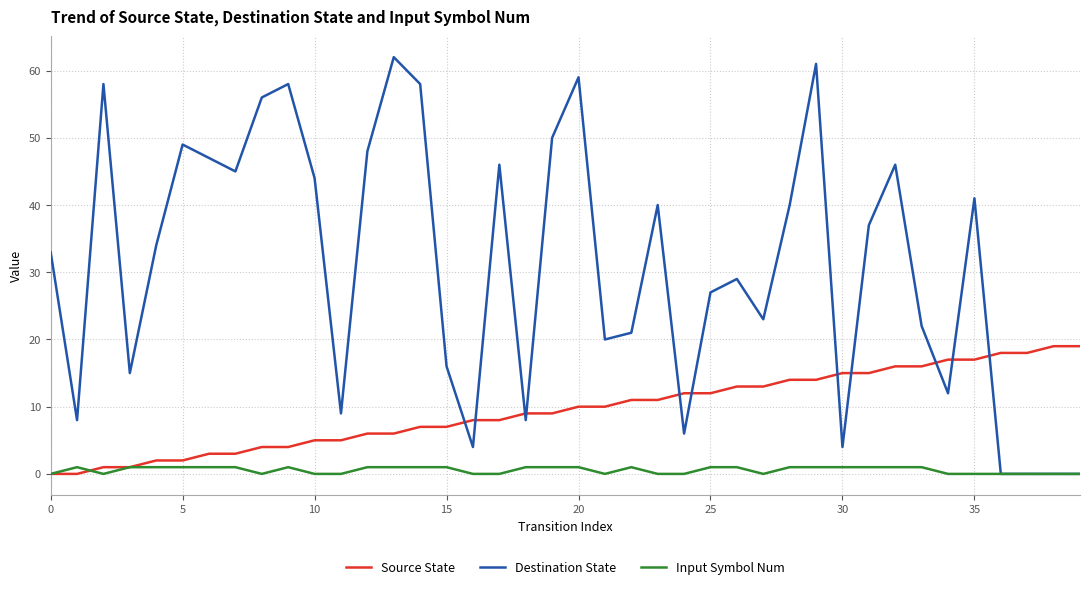

What is the highest value of the Source State series?

19